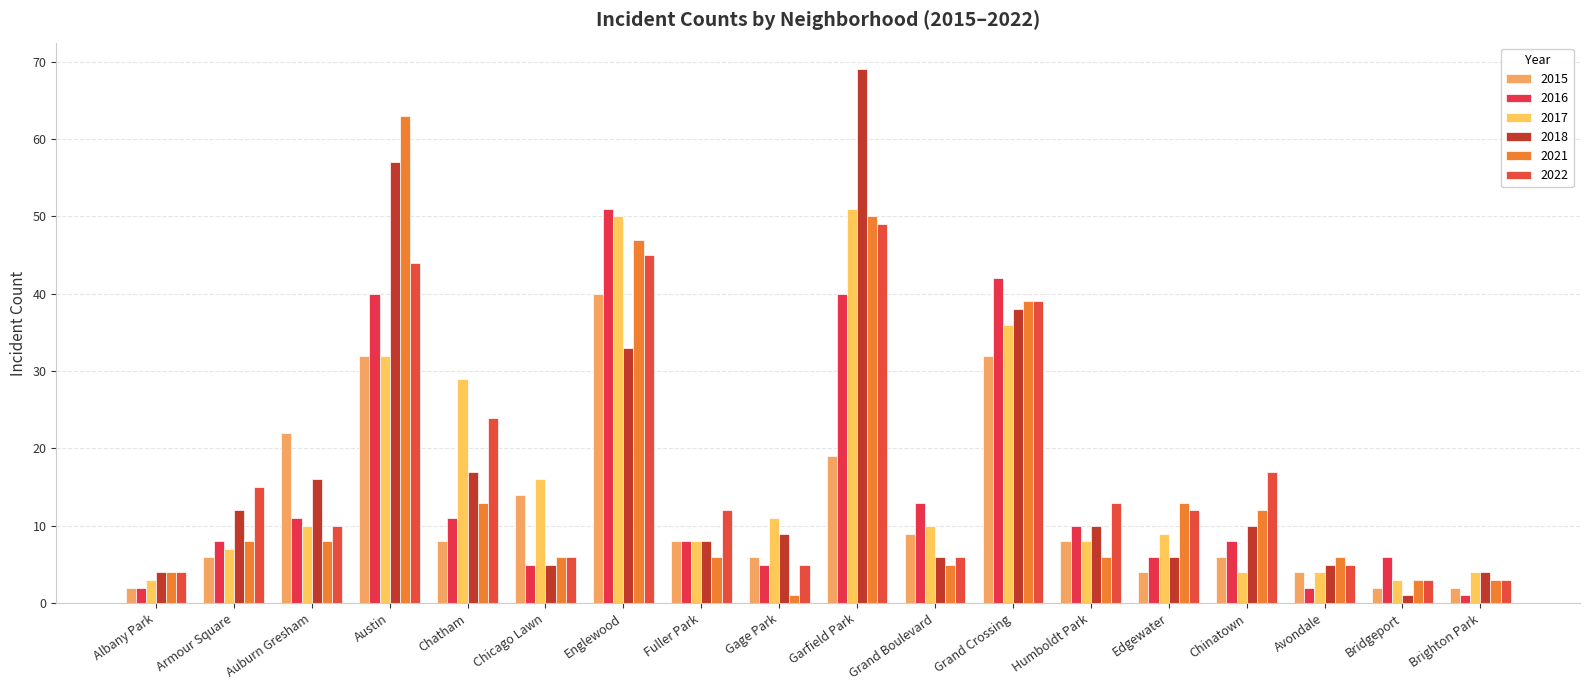

At which label is 2016 closest to 26?

Grand Boulevard